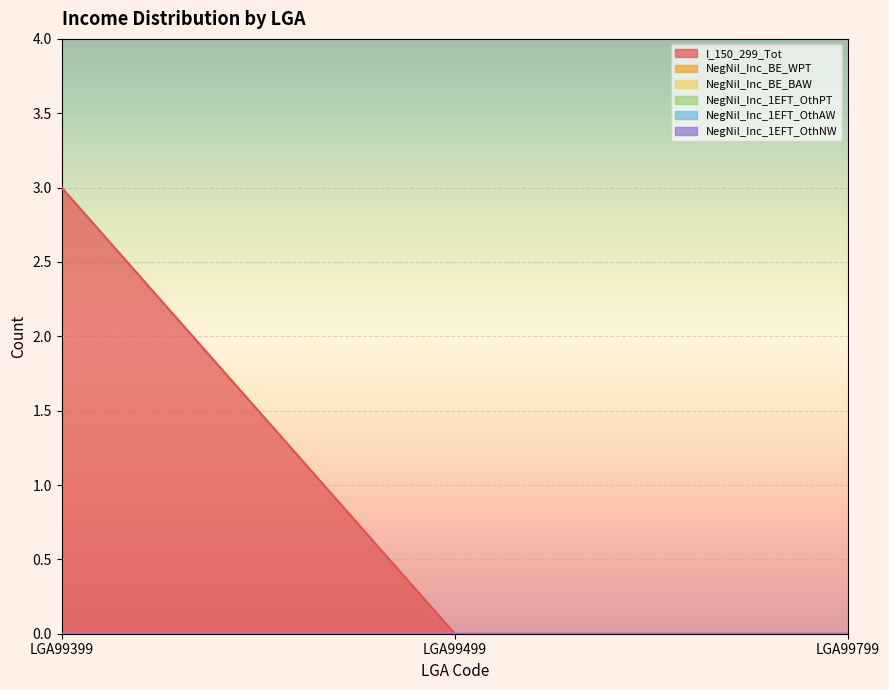

At how many categories does at least one series exceed 2?

1